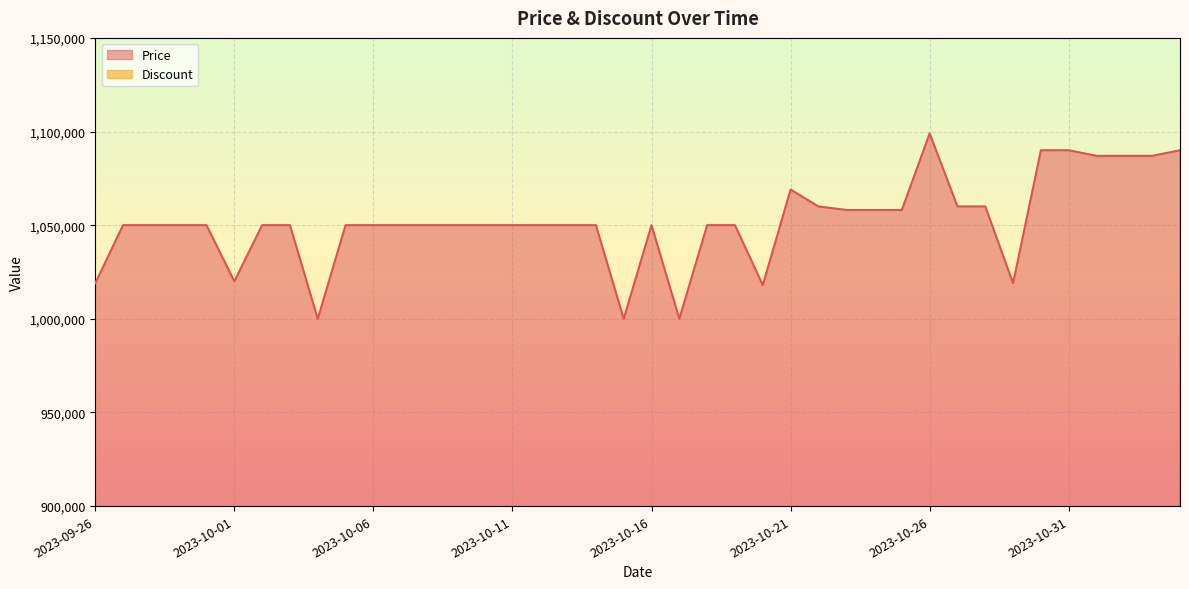

What is the difference between the maximum and minimum values?

99000